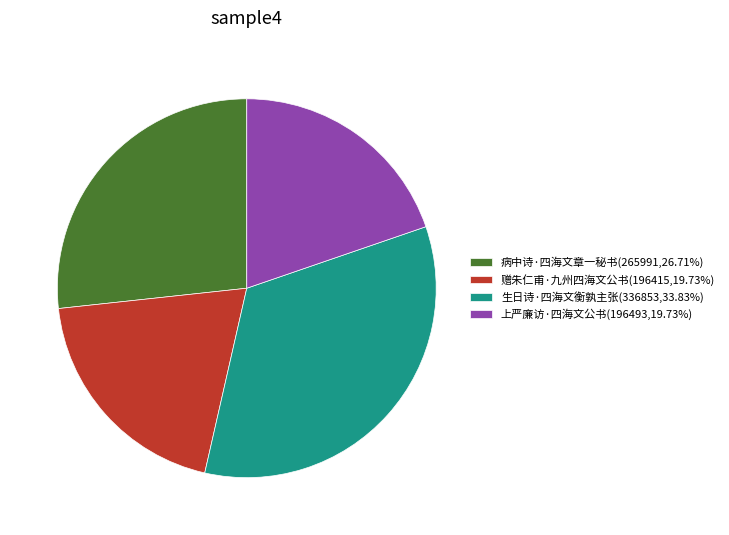

Is the sum of 生日诗·四海文衡孰主张(336853,33.83%) and 赠朱仁甫·九州四海文公书(196415,19.73%) greater than half?

Yes